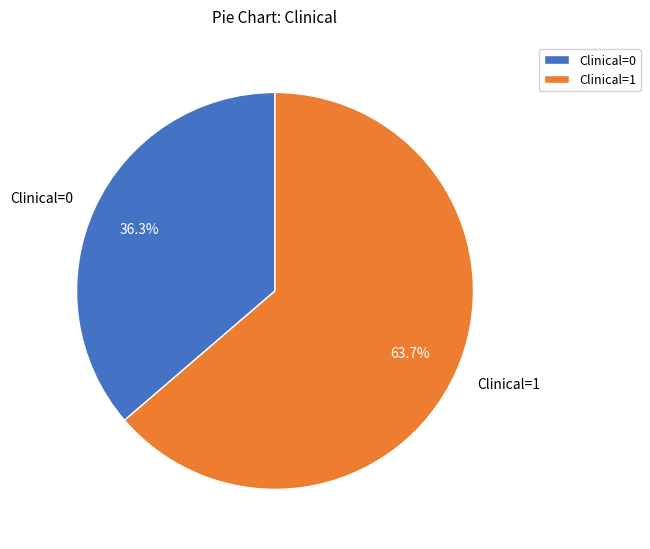

Count the number of slices in the pie.

2